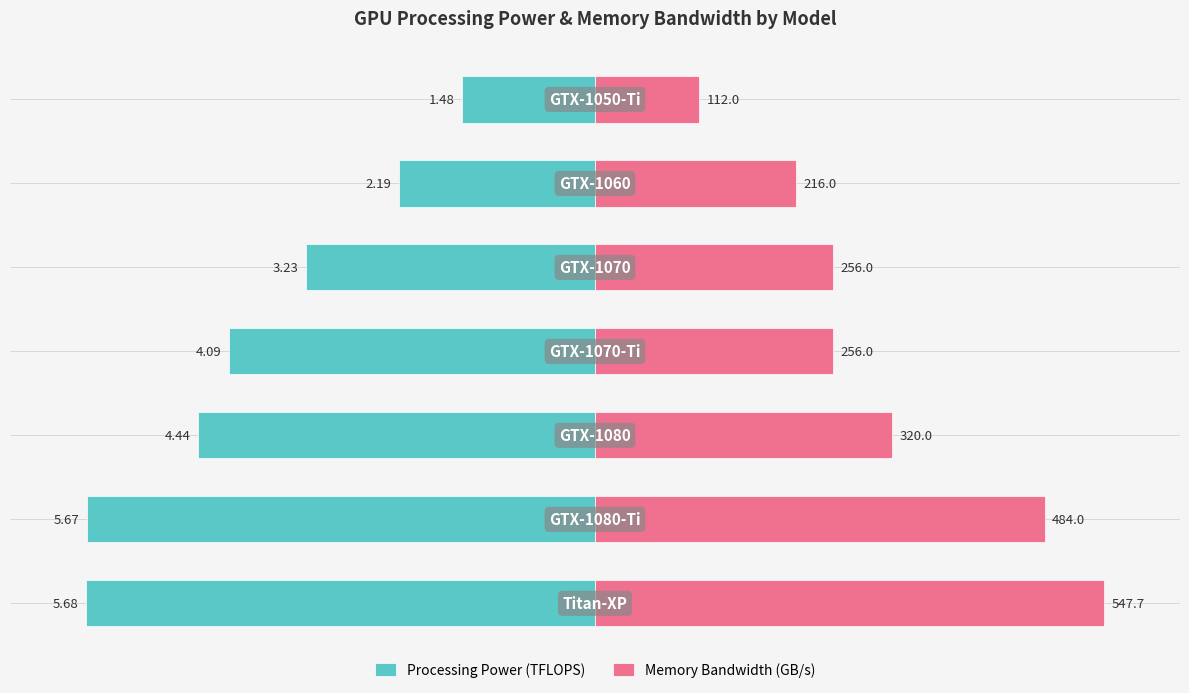

Which has a higher value, 1 or 5?

5